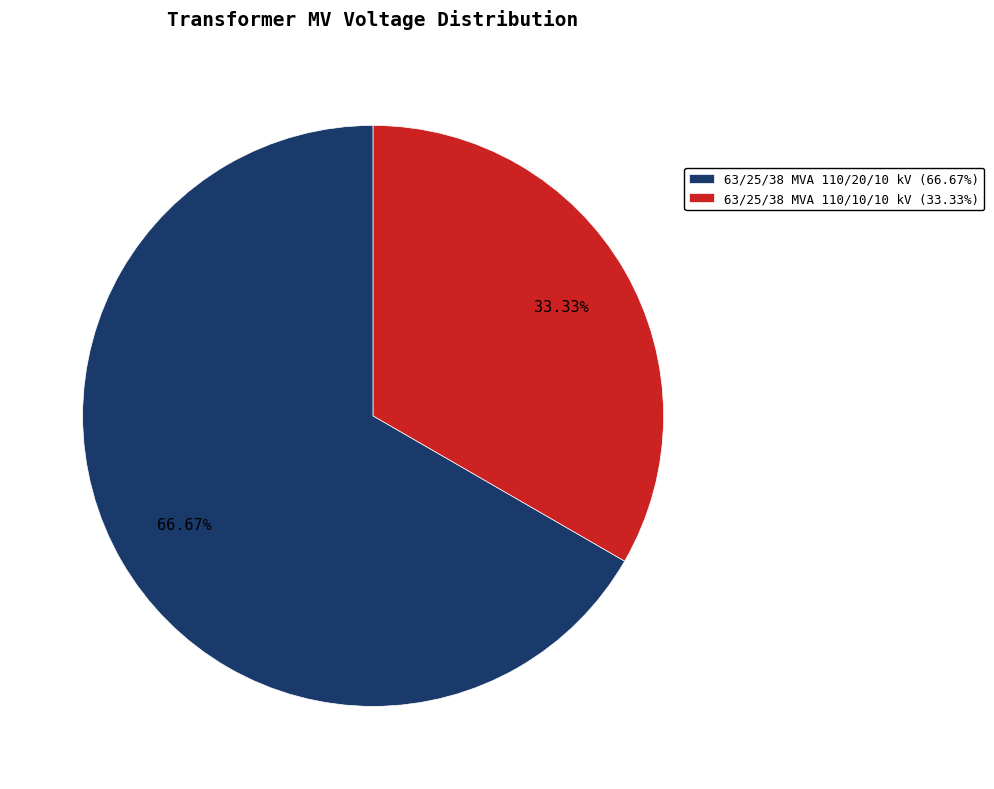

How many slices are in this pie chart?

2